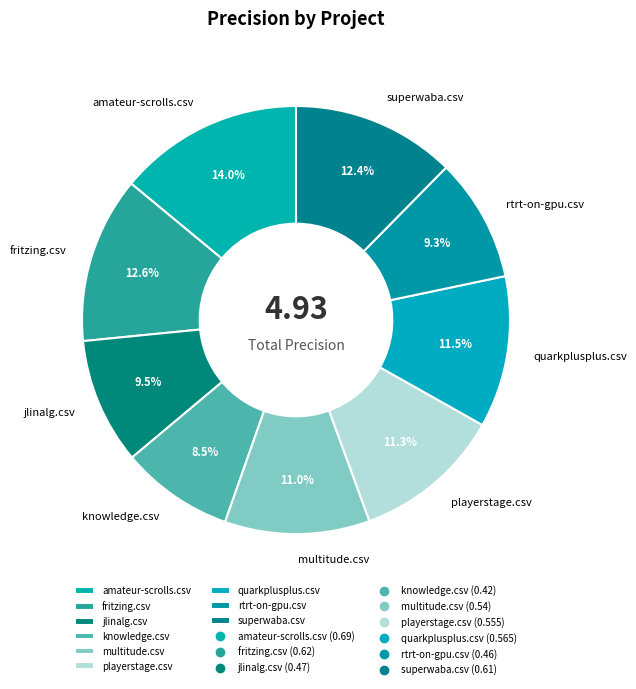

Which category has the smallest portion of the pie?

knowledge.csv